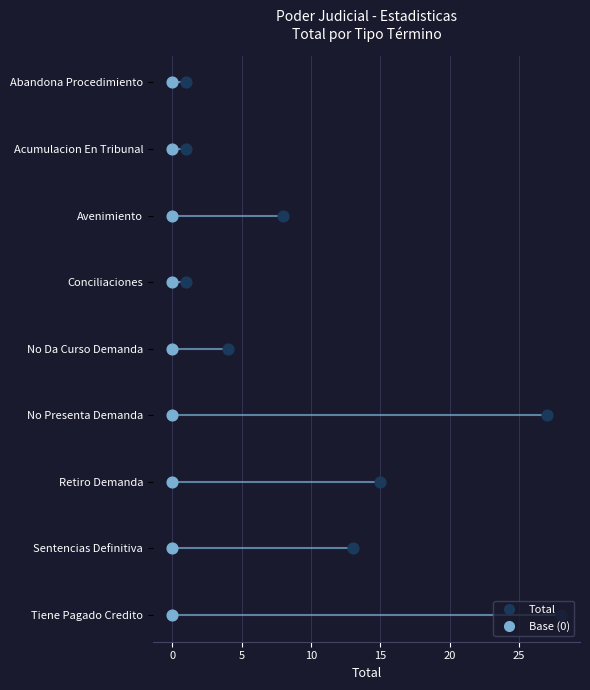

What is the ratio of the value at 5 to the value at 20?

0.4